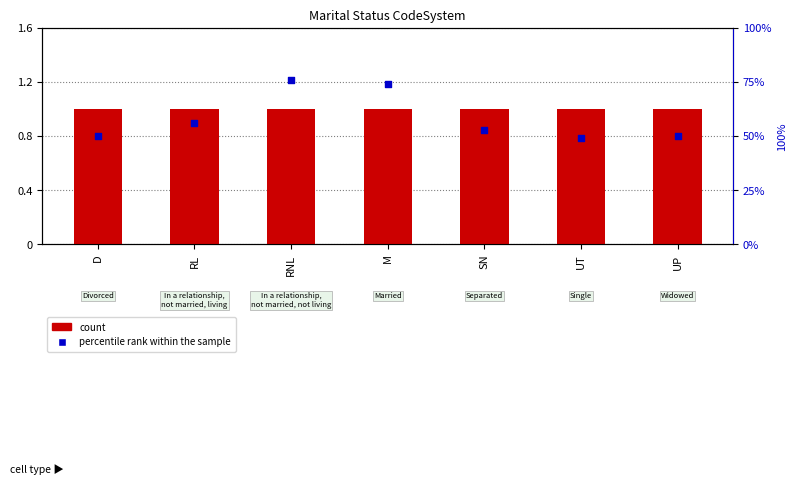

Which series has the largest total across all categories?

percentile rank within the sample